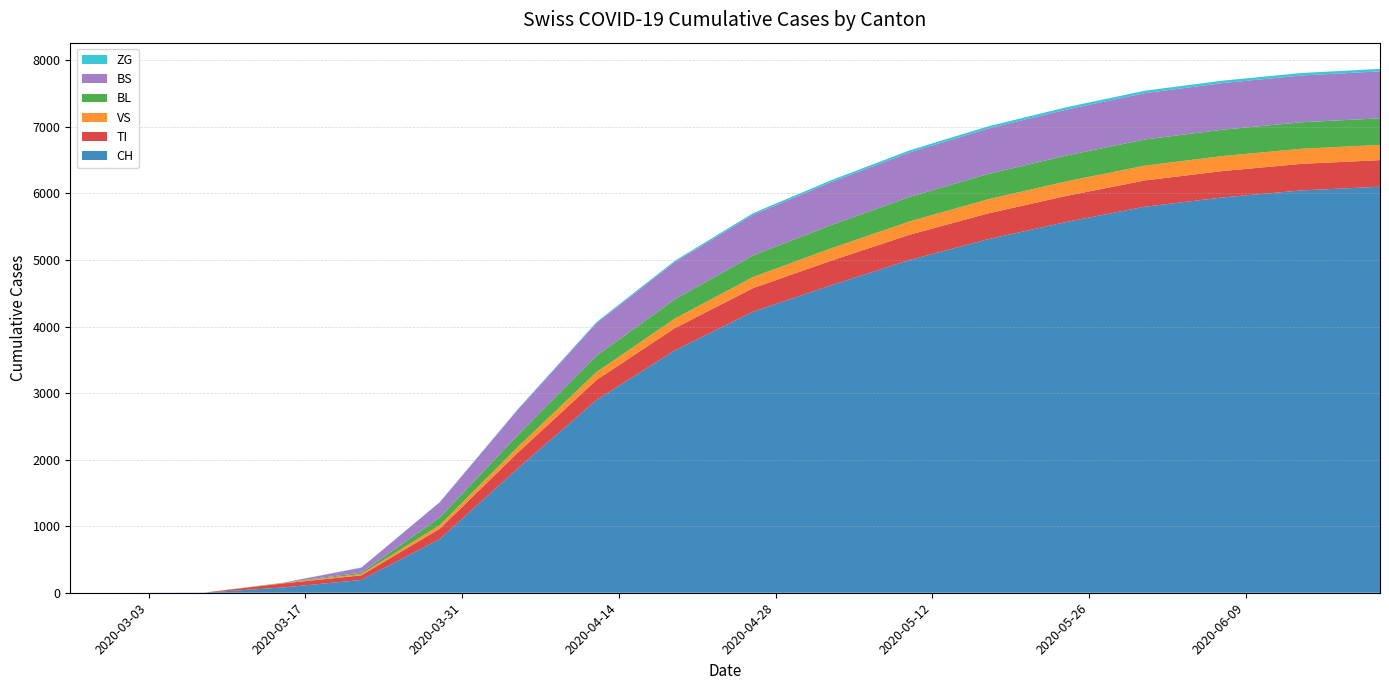

Reading left to right, list all the values displayed in this chart.

CH: 2020-02-25=0	2020-03-01=0	2020-03-08=3	2020-03-15=79	2020-03-22=192	2020-03-29=806	2020-04-05=1871	2020-04-12=2895	2020-04-19=3640	2020-04-26=4222	2020-05-03=4621	2020-05-10=5000	2020-05-17=5312	2020-05-24=5571	2020-05-31=5800	2020-06-07=5940	2020-06-14=6045	2020-06-21=6100
TI: 2020-02-25=0	2020-03-01=0	2020-03-08=0	2020-03-15=61	2020-03-22=70	2020-03-29=155	2020-04-05=237	2020-04-12=300	2020-04-19=335	2020-04-26=355	2020-05-03=370	2020-05-10=380	2020-05-17=388	2020-05-24=392	2020-05-31=395	2020-06-07=397	2020-06-14=399	2020-06-21=400
VS: 2020-02-25=0	2020-03-01=0	2020-03-08=0	2020-03-15=6	2020-03-22=19	2020-03-29=54	2020-04-05=85	2020-04-12=119	2020-04-19=143	2020-04-26=167	2020-05-03=185	2020-05-10=200	2020-05-17=212	2020-05-24=218	2020-05-31=222	2020-06-07=225	2020-06-14=227	2020-06-21=228
BL: 2020-02-25=0	2020-03-01=0	2020-03-08=0	2020-03-15=5	2020-03-22=21	2020-03-29=115	2020-04-05=180	2020-04-12=246	2020-04-19=290	2020-04-26=325	2020-05-03=350	2020-05-10=368	2020-05-17=380	2020-05-24=388	2020-05-31=393	2020-06-07=396	2020-06-14=398	2020-06-21=400
BS: 2020-02-25=0	2020-03-01=0	2020-03-08=0	2020-03-15=0	2020-03-22=73	2020-03-29=228	2020-04-05=380	2020-04-12=490	2020-04-19=560	2020-04-26=610	2020-05-03=645	2020-05-10=668	2020-05-17=682	2020-05-24=691	2020-05-31=697	2020-06-07=700	2020-06-14=703	2020-06-21=705
ZG: 2020-02-25=0	2020-03-01=0	2020-03-08=0	2020-03-15=0	2020-03-22=5	2020-03-29=3	2020-04-05=10	2020-04-12=15	2020-04-19=20	2020-04-26=25	2020-05-03=29	2020-05-10=32	2020-05-17=34	2020-05-24=35	2020-05-31=36	2020-06-07=37	2020-06-14=37	2020-06-21=38